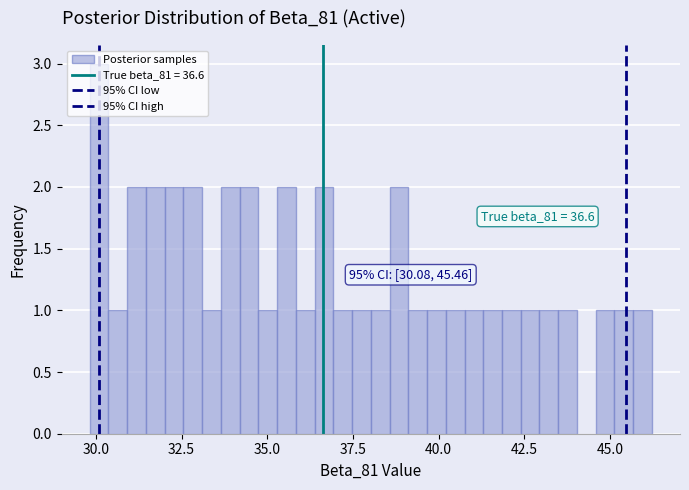

Read against the x-axis, roughly where is the centre of the tallest bar?

30.0